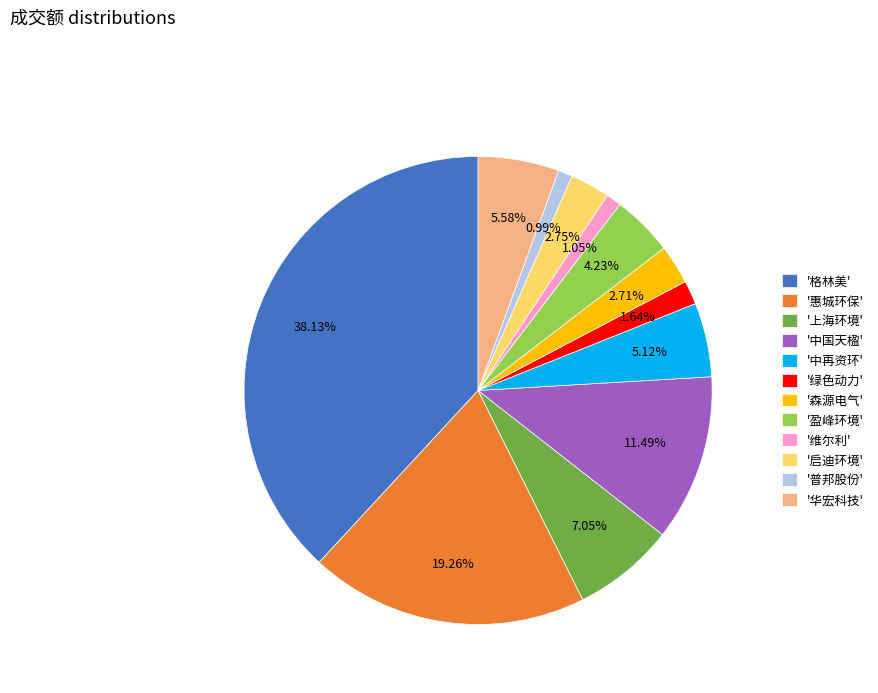

Is the sum of '惠城环保' and '格林美' greater than half?

Yes